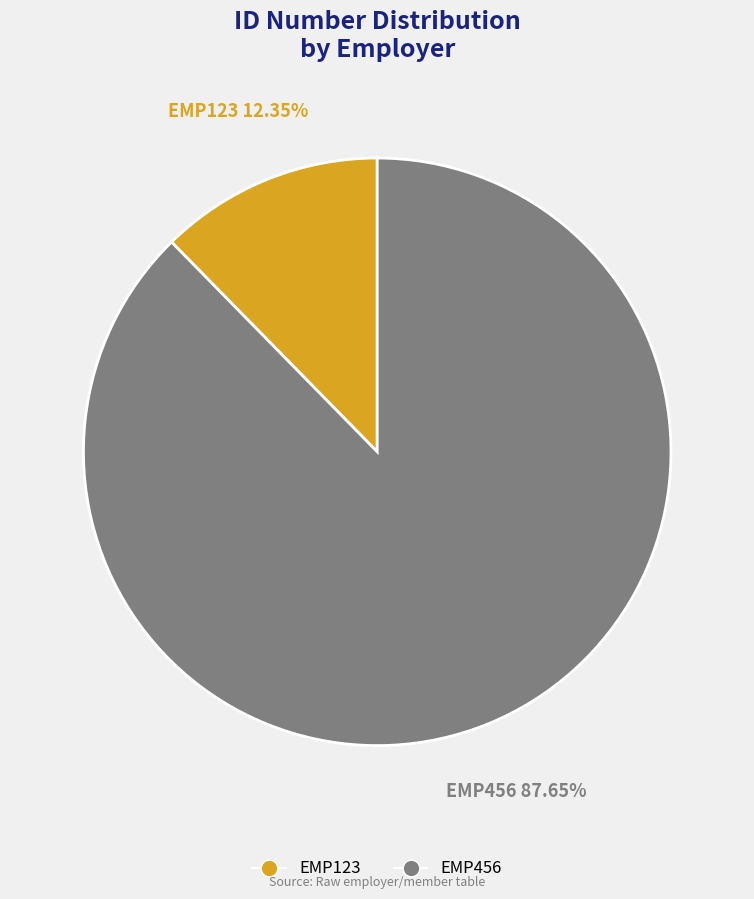

How many slices are in this pie chart?

2